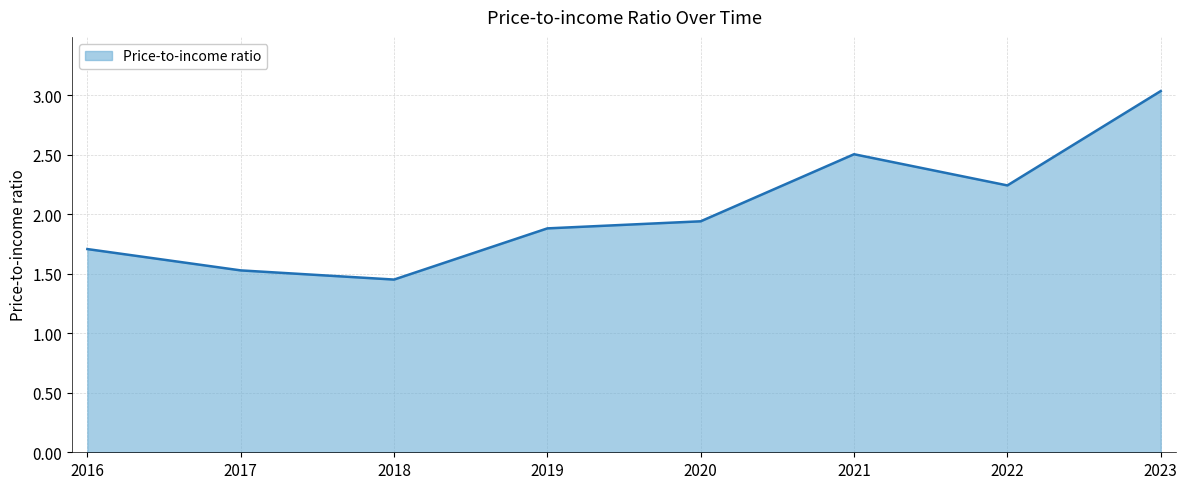

What is the difference between the maximum and minimum values?

1.6